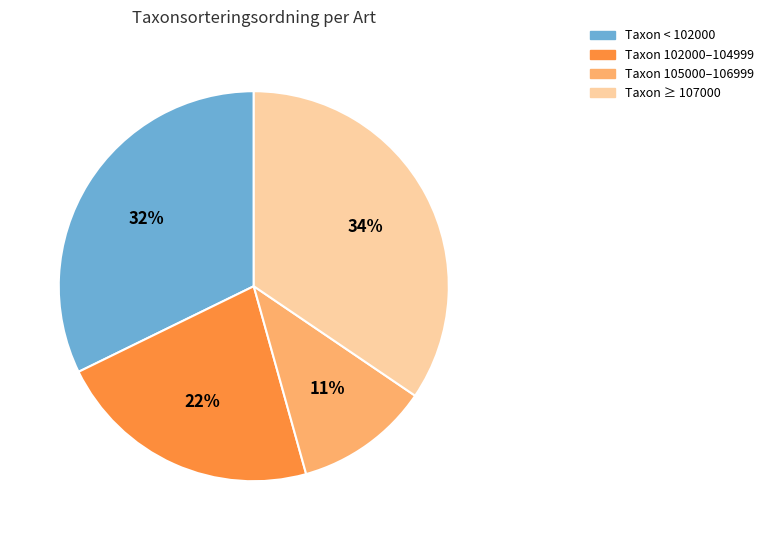

To the nearest percent, what is the difference between the largest and smallest slice percentages?

23%